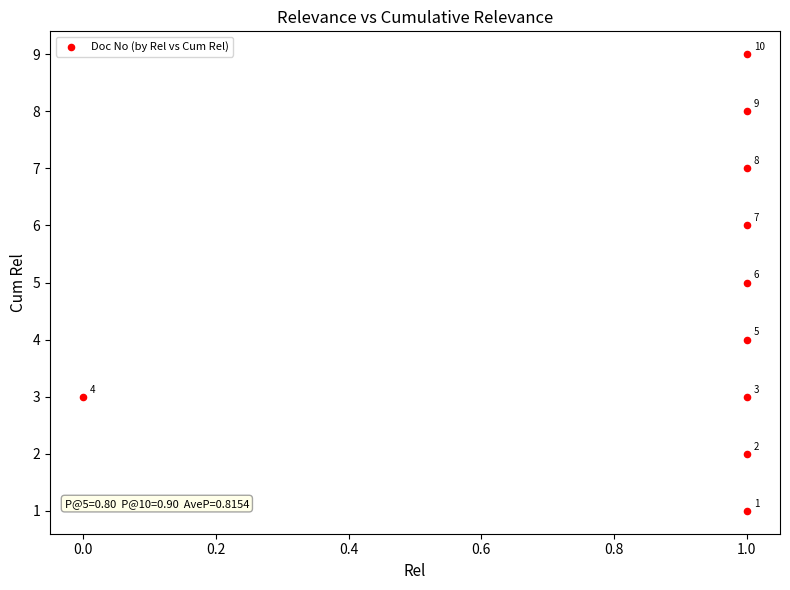

What is the range of Y values (max minus min)?

8